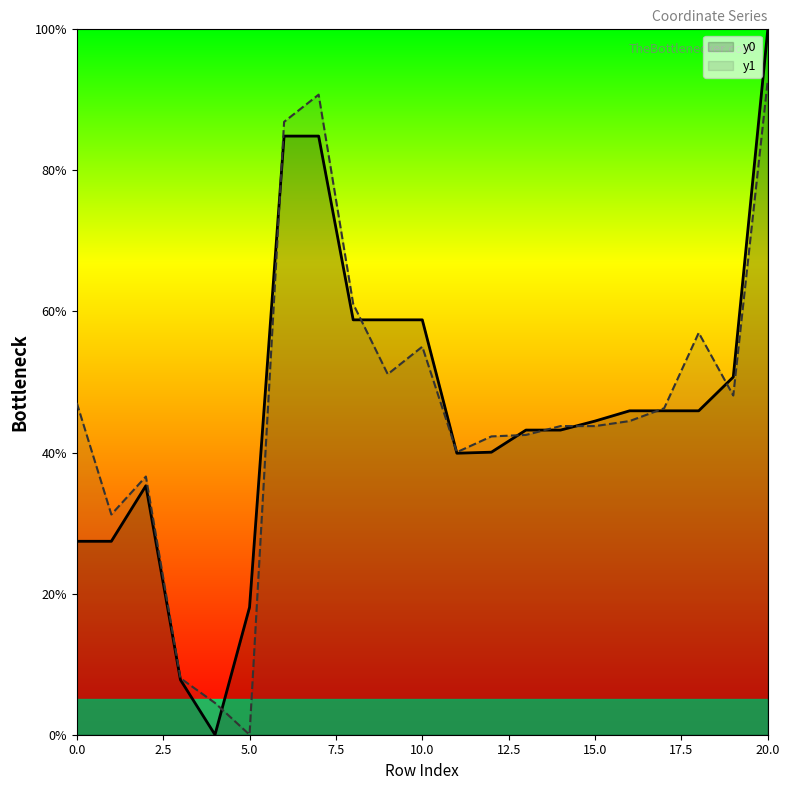

Does the chart have visible grid lines?

No